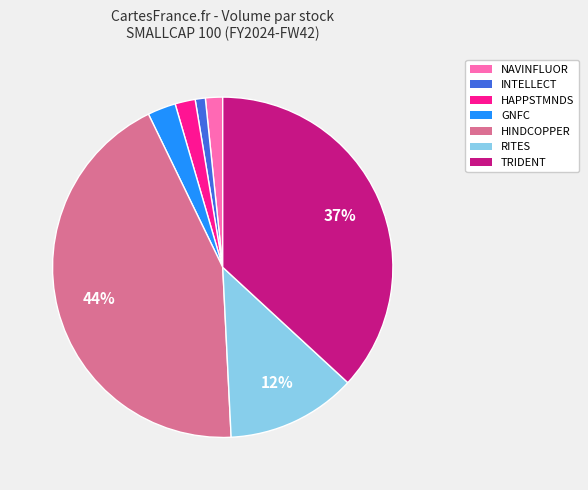

What percentage is the NAVINFLUOR slice, to the nearest percent?

2%